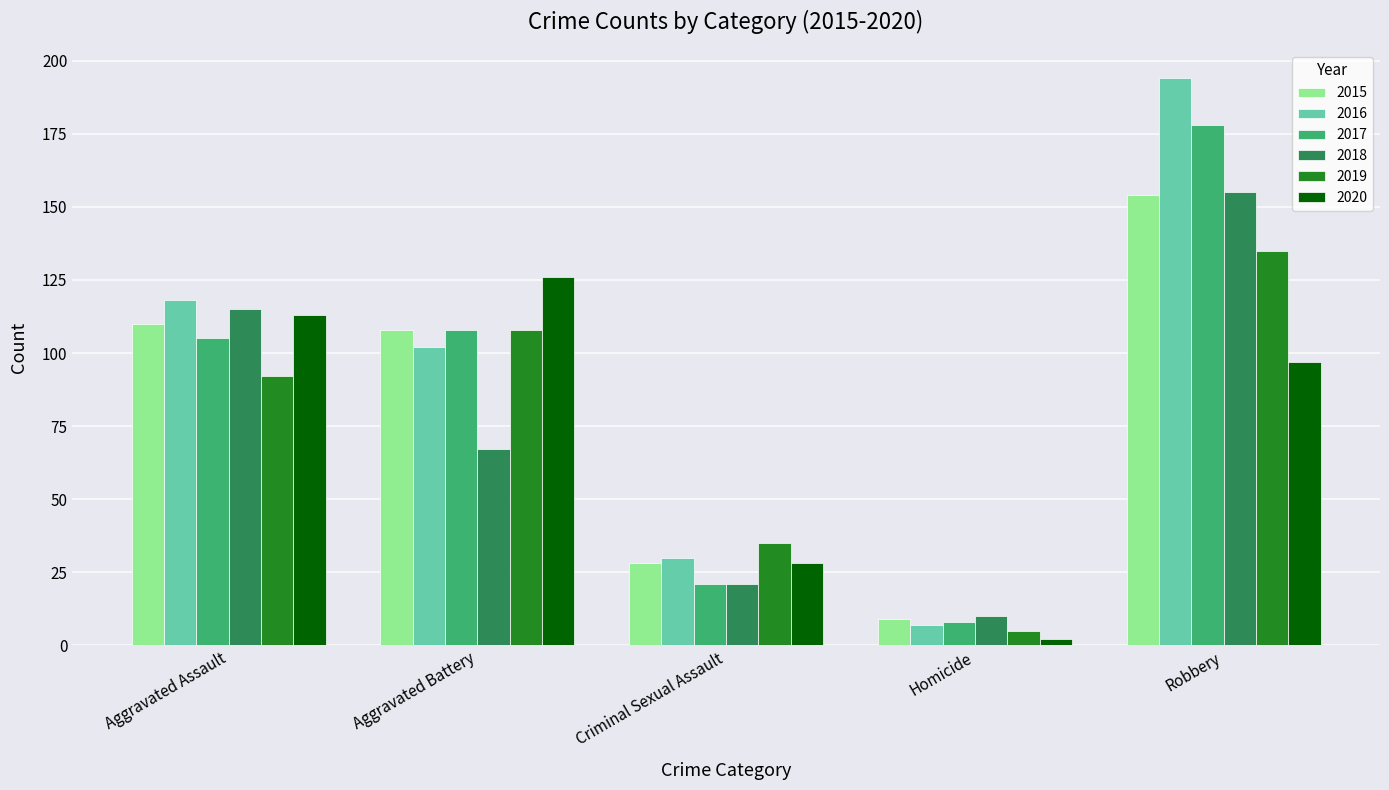

Is it true that 2020 equals 126 at Aggravated Battery?

True